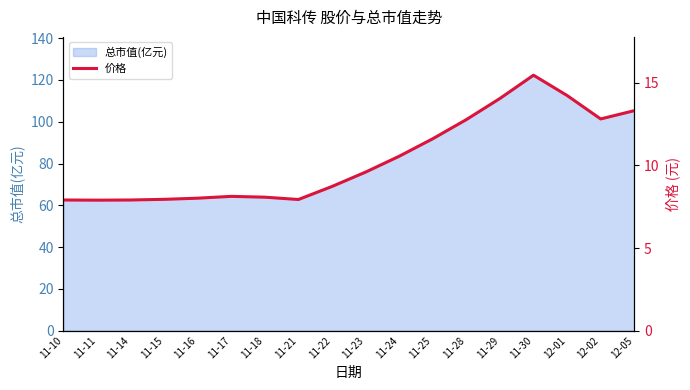

What position from the left is 11-11?

2